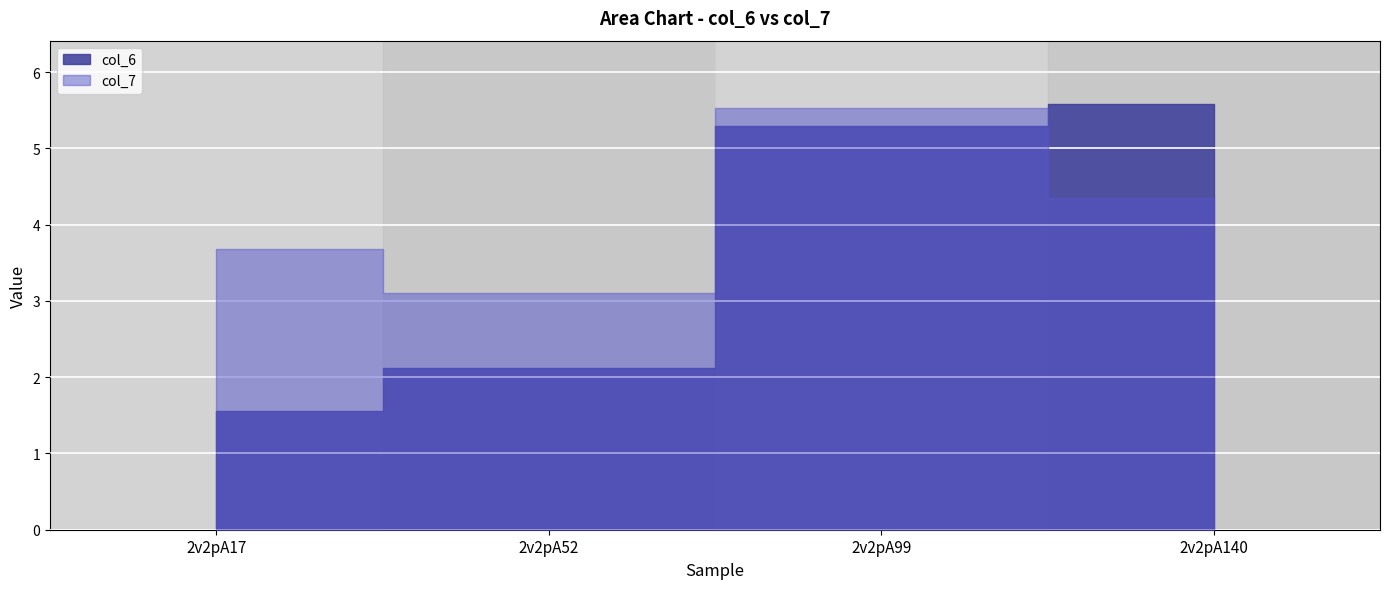

What is the sum of the col_6 values at 2v2pA99 and 2v2pA140?

10.9